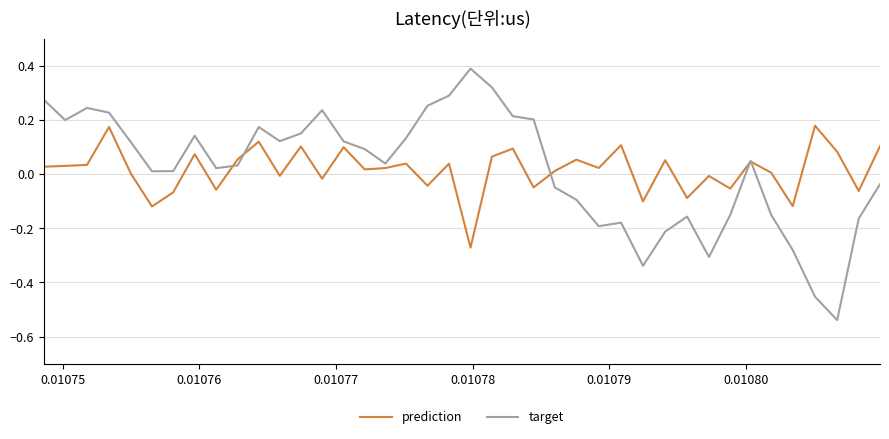

List the series in order of their peak value, lowest first.

prediction, target